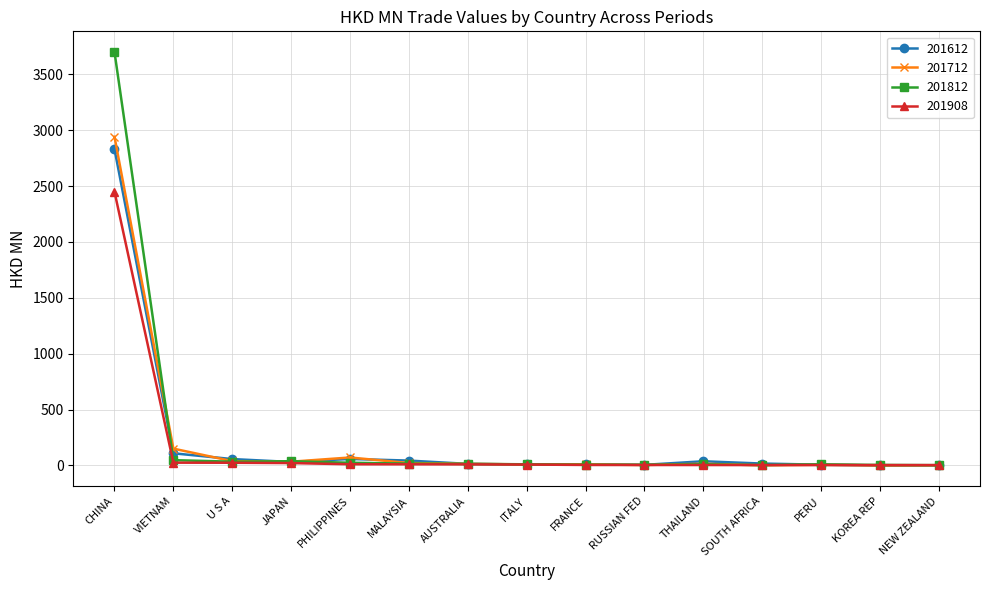

What is the difference between the maximum and minimum values in the 201712 series?

2940.9